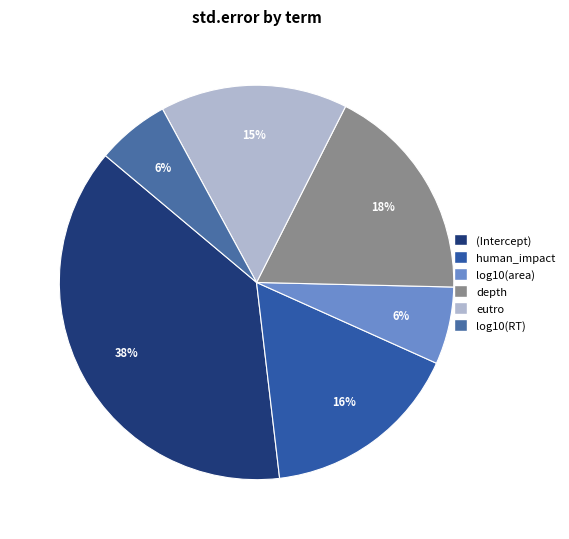

Which slice is the smallest?

log10(RT)